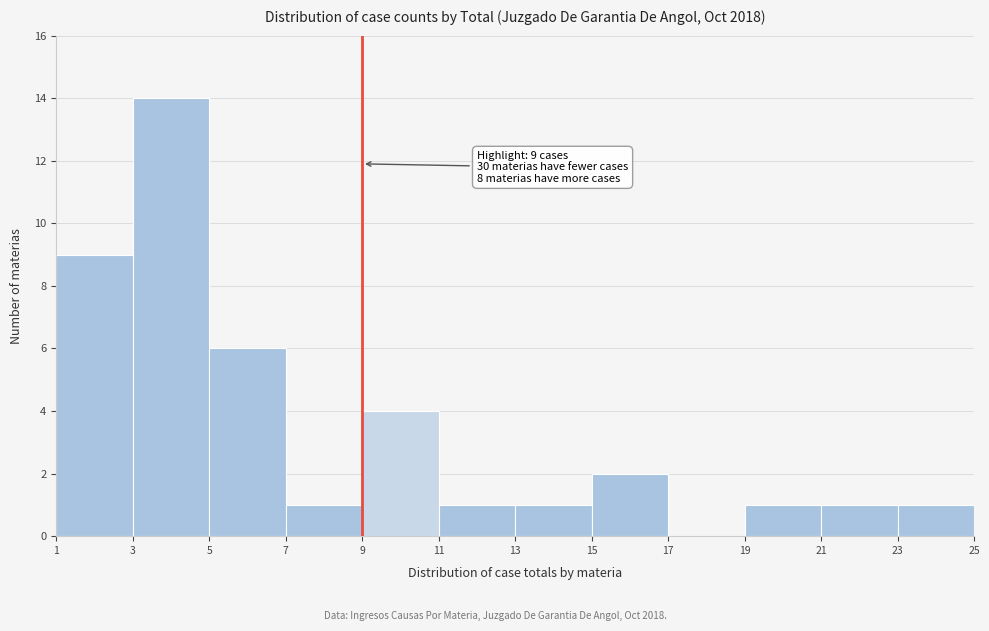

Over which range of the x-axis is the bar tallest?

3 to 5